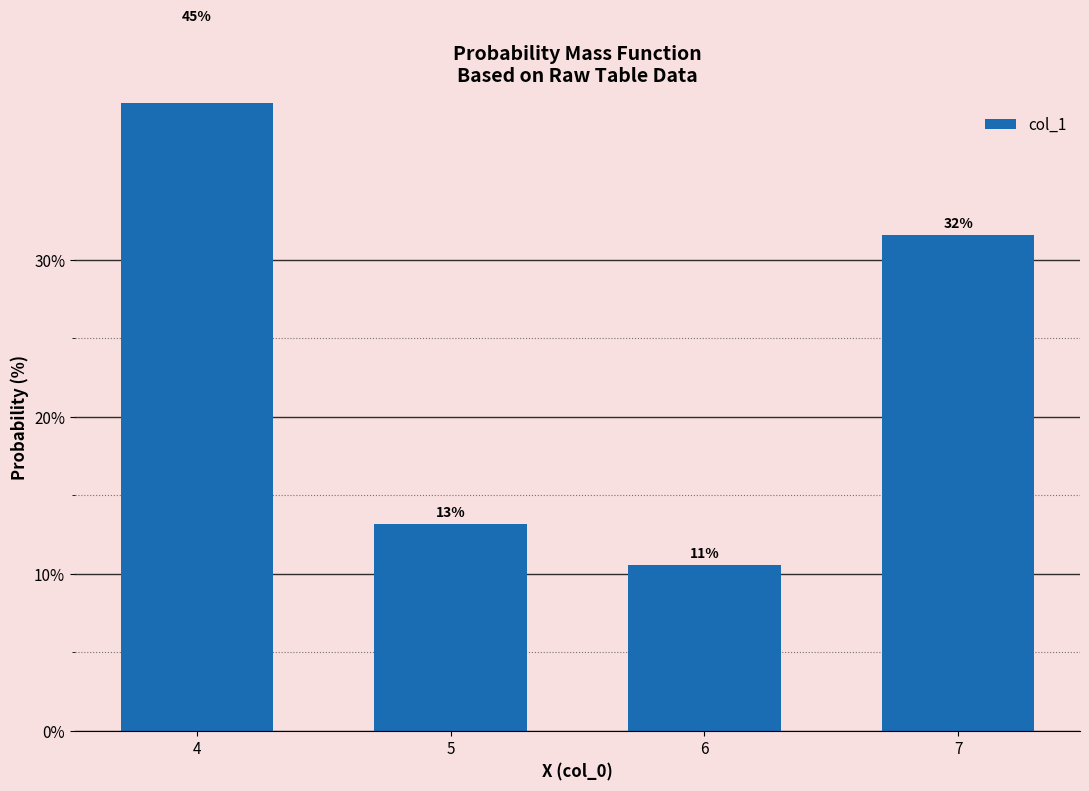

The value at 6 is 2.6. True or false?

False